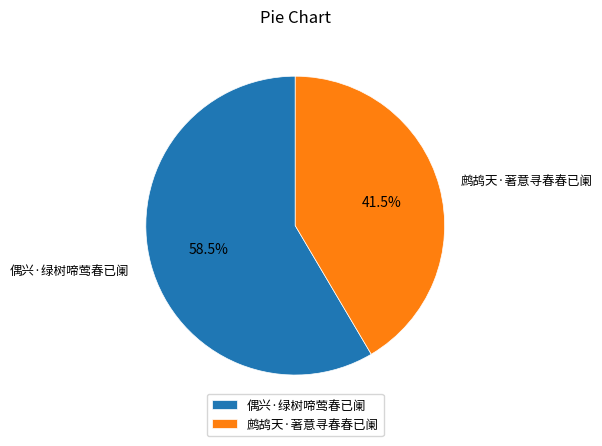

What percentage do 鹧鸪天·著意寻春春已阑 and 偶兴·绿树啼莺春已阑 together represent?

100.0%